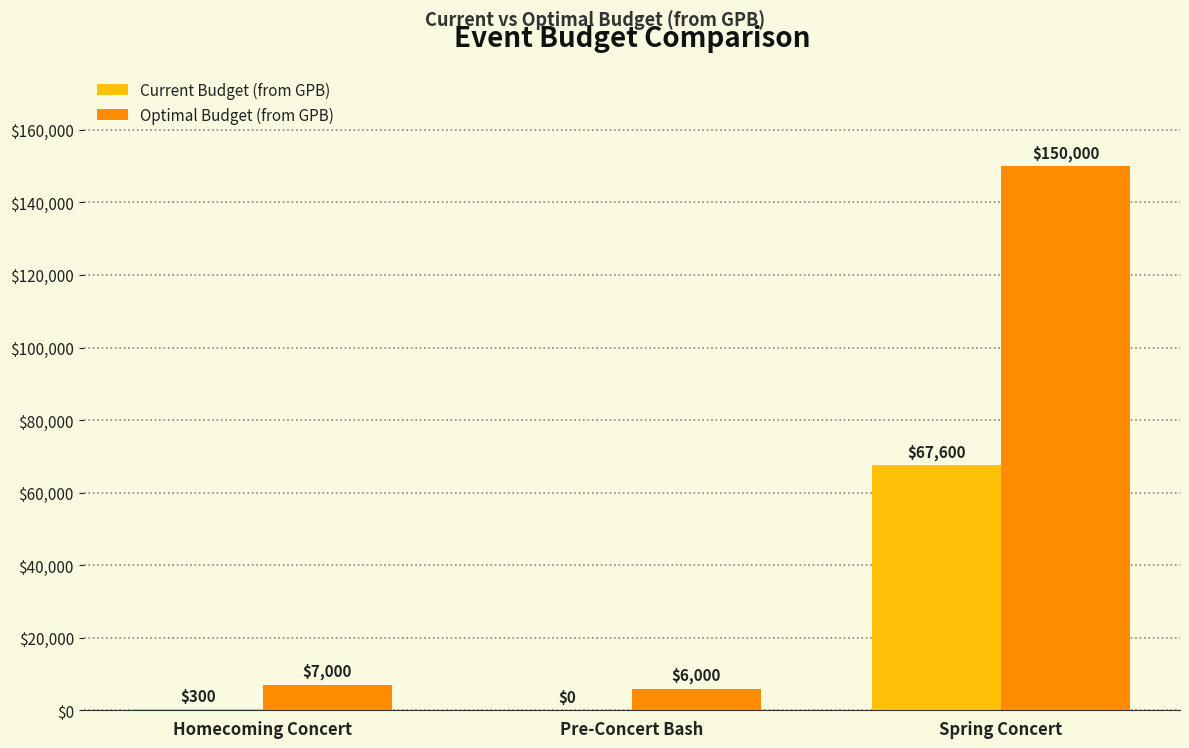

The value of Current Budget (from GPB) at Homecoming Concert is 300. True or false?

True